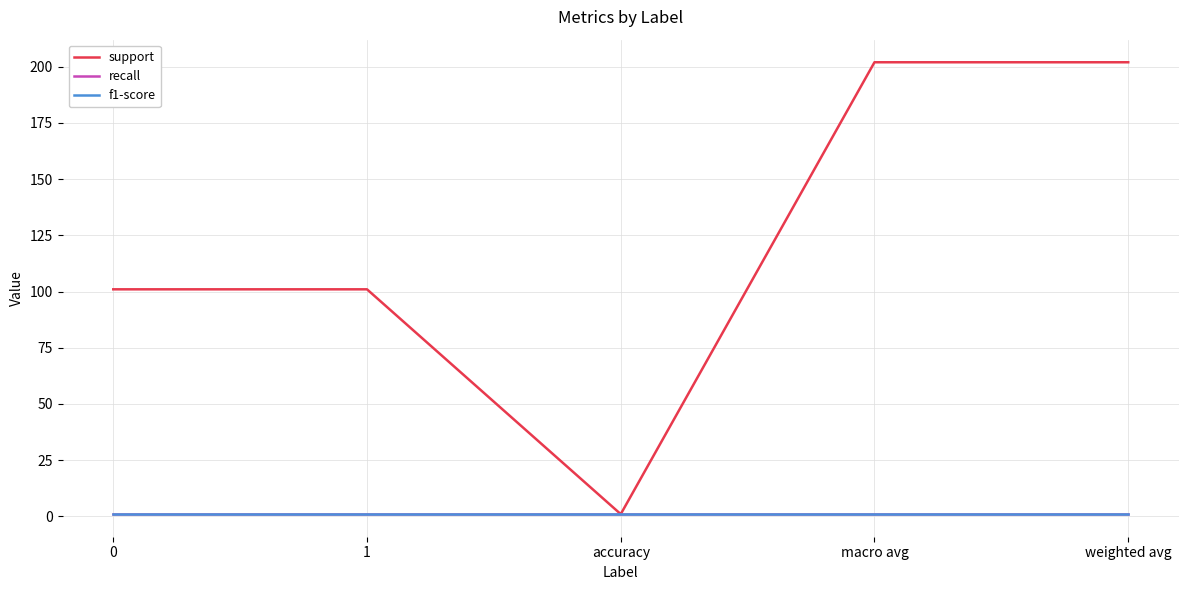

Which series has the largest total across all categories?

support